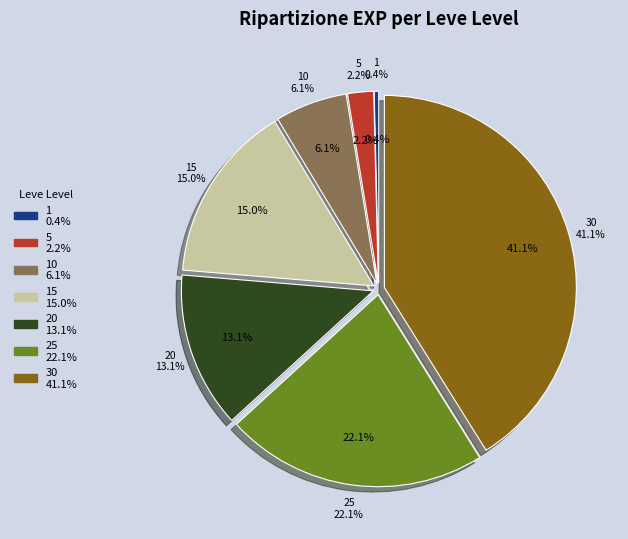

What is the ratio of the value at 20 to the value at 1?

34.3